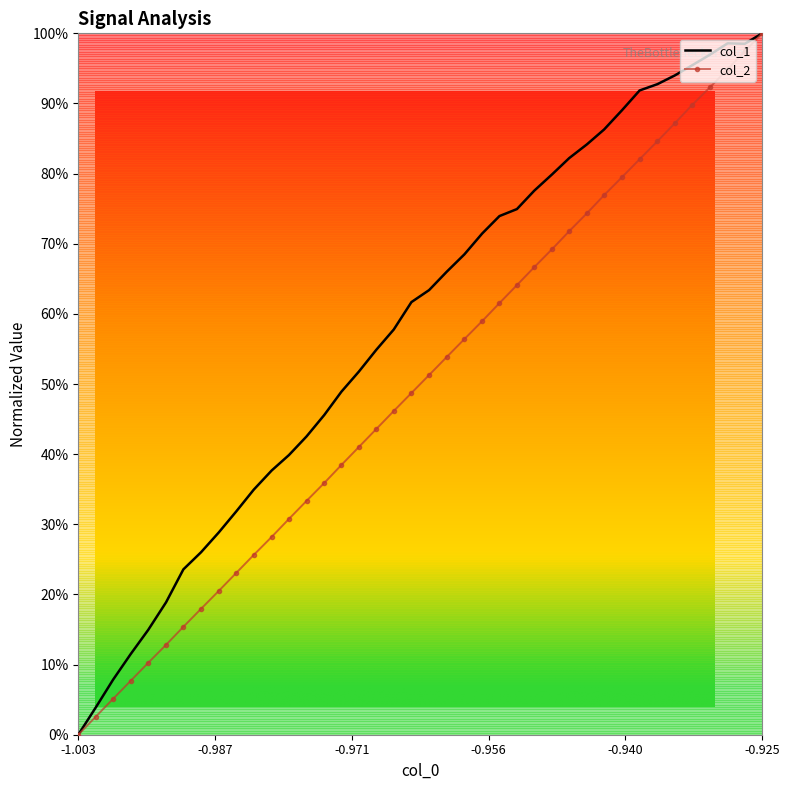

What is the greatest value displayed?

1.0